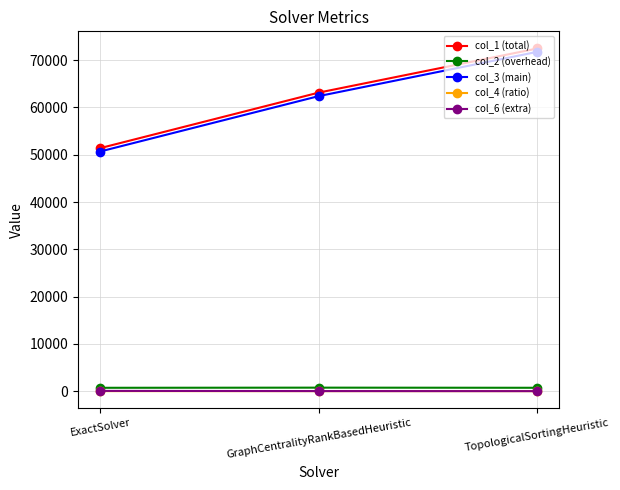

What are all the series names shown in the legend?

col_1 (total), col_2 (overhead), col_3 (main), col_4 (ratio), col_6 (extra)